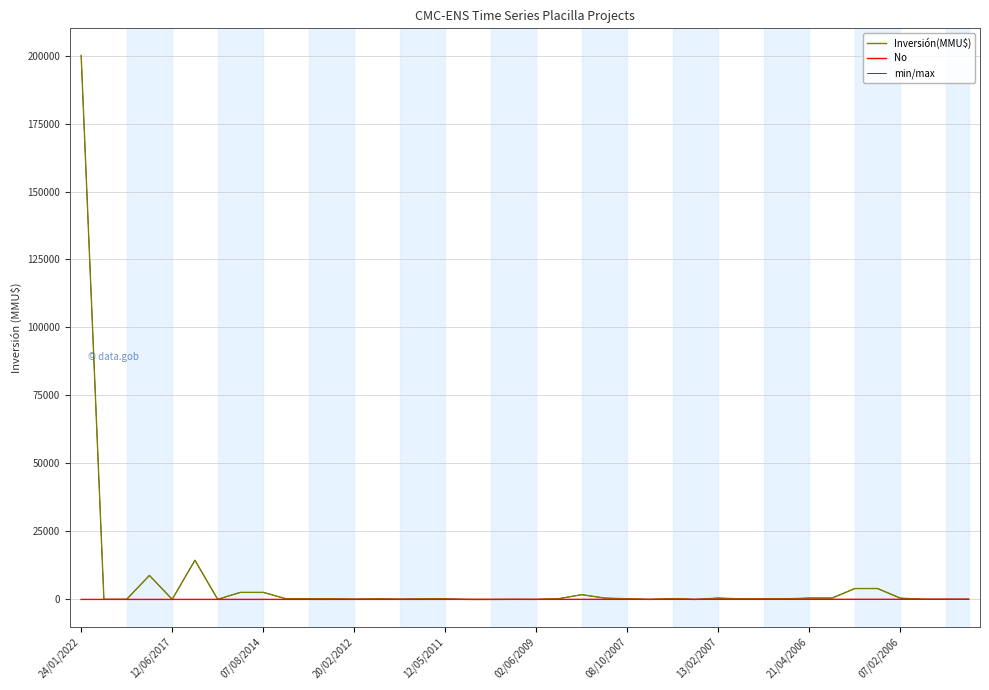

Does the chart display data point markers on the line(s)?

No